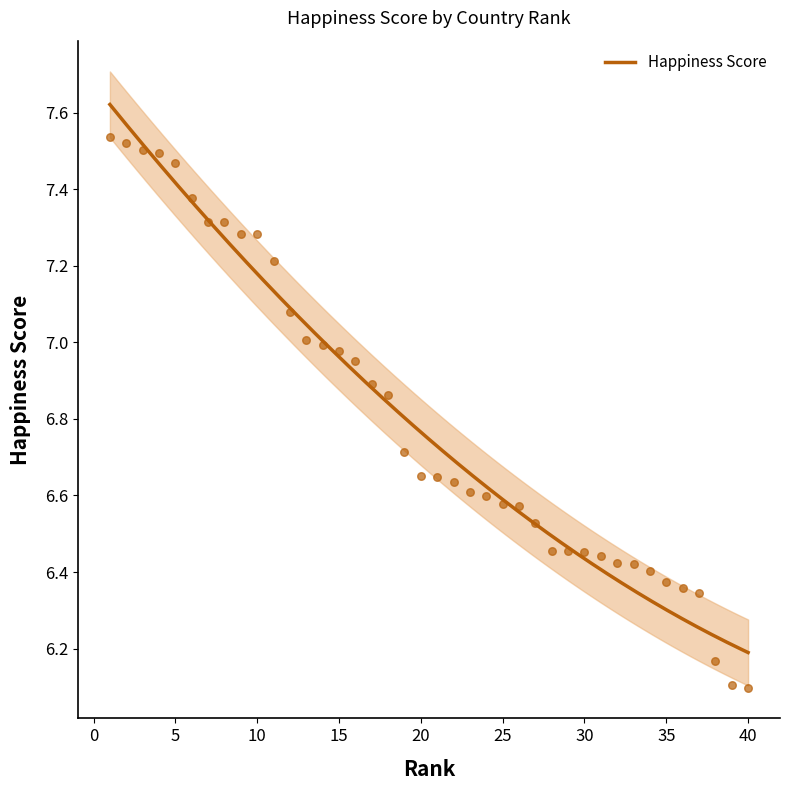

Between 35 and 27, which is larger?

27